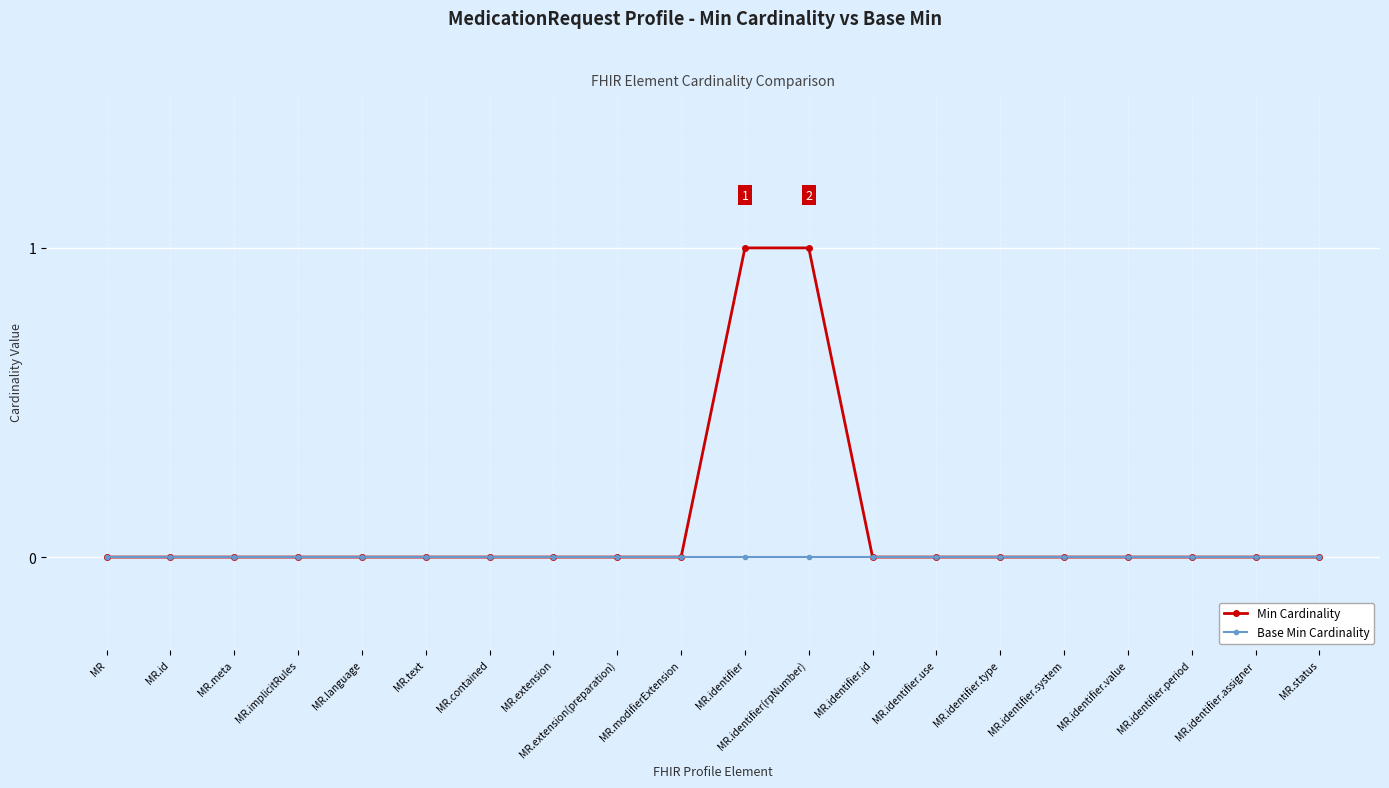

Count the number of categories in the chart.

20